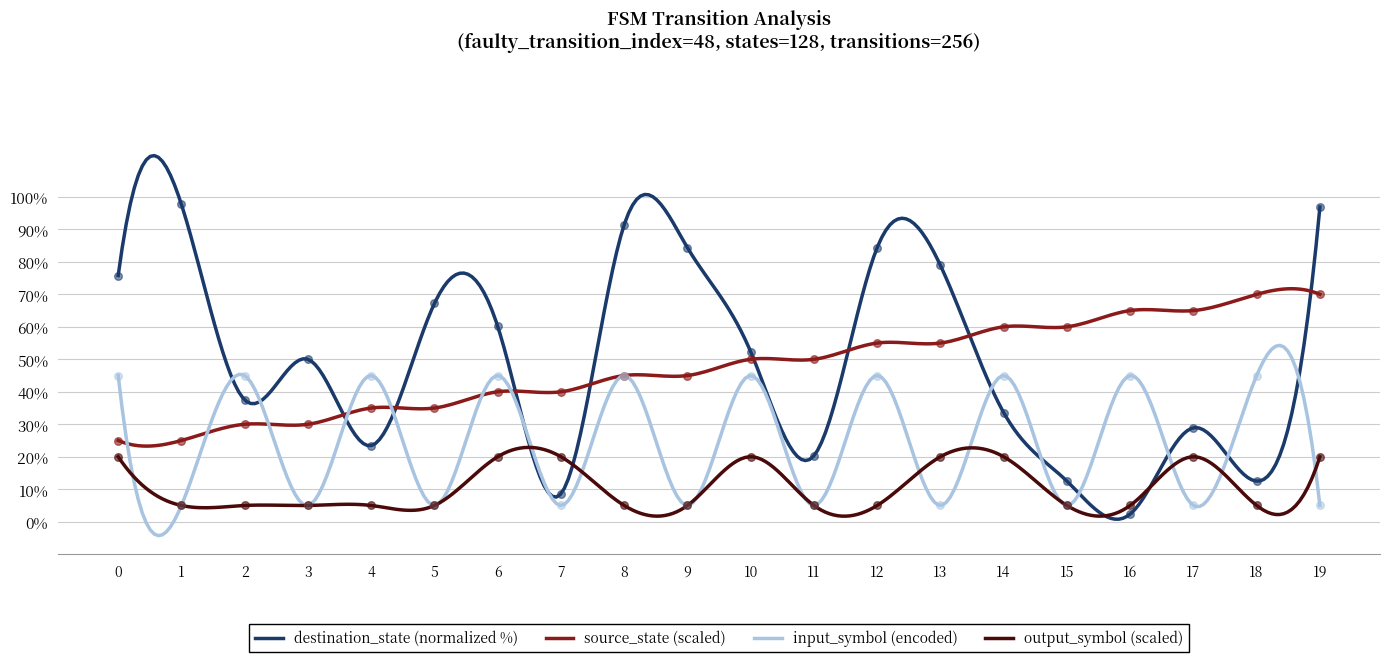

Which series reaches the minimum Y coordinate?

destination_state